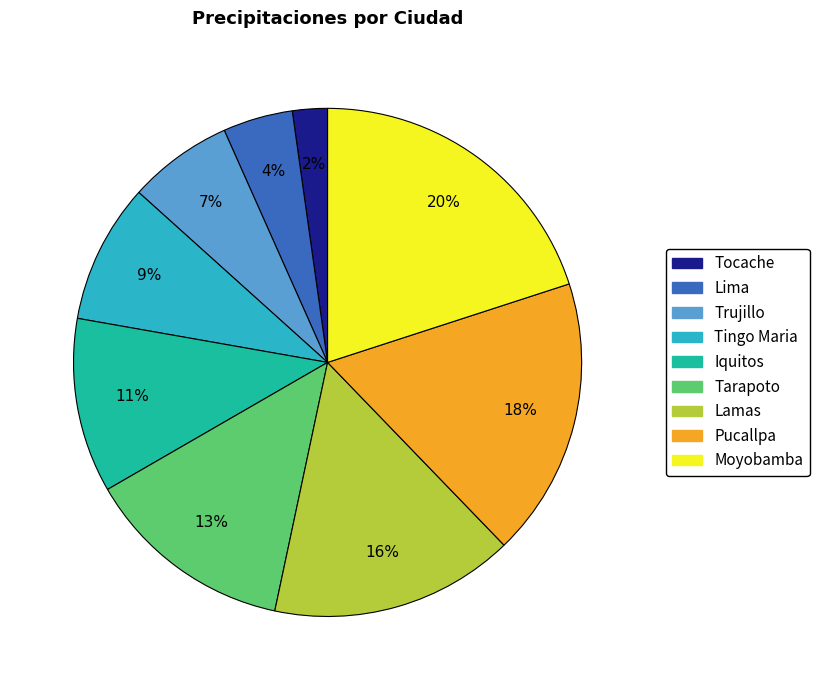

Is there any slice that represents more than half of the pie?

No